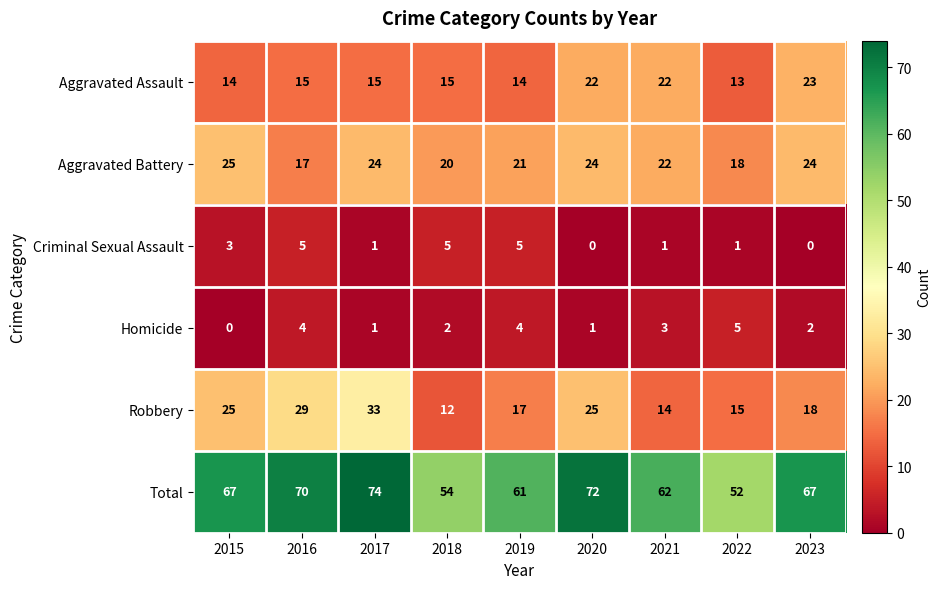

True or false: Aggravated Battery has a value of 12 at 2021.

False